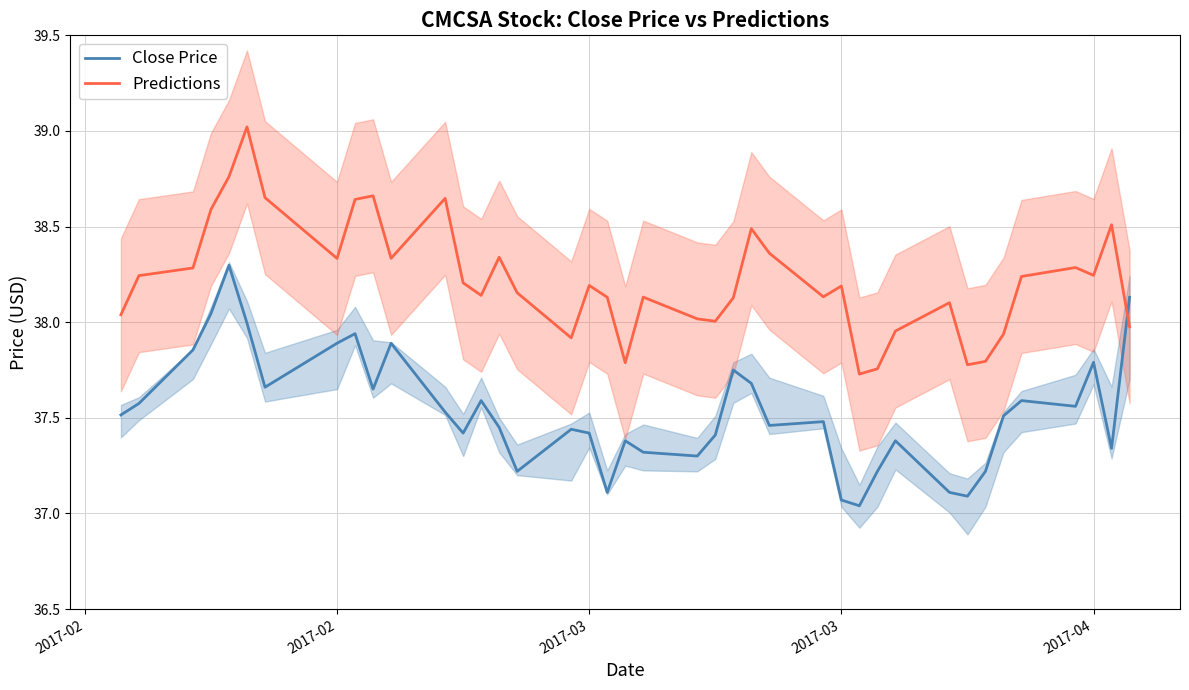

Is this an area chart (filled region under the line)?

No